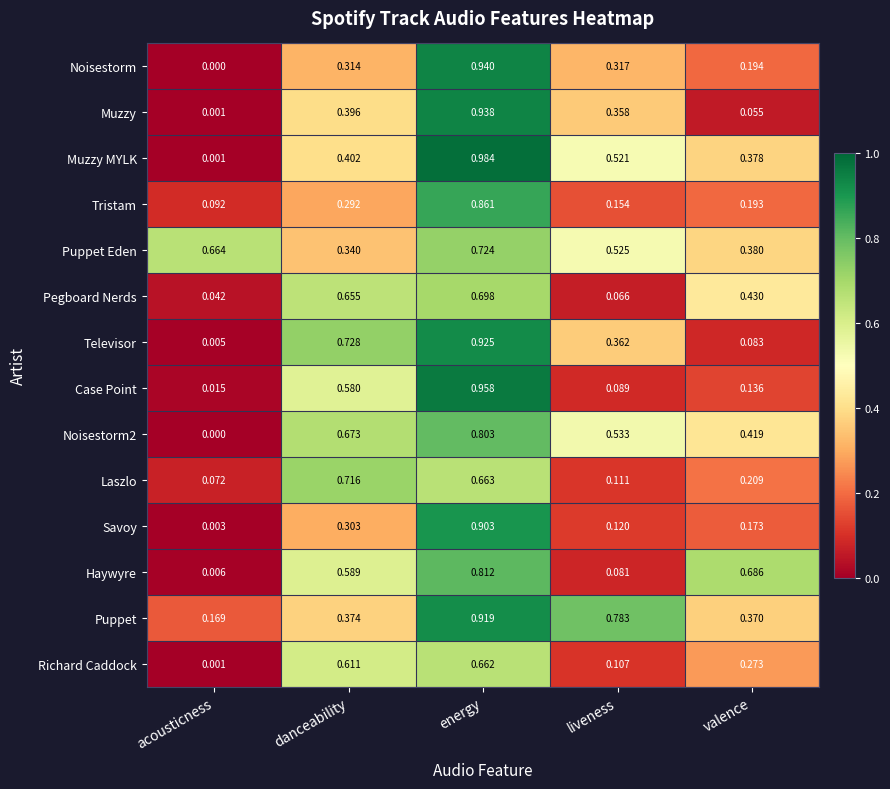

Between acousticness and valence, which series saw the biggest shift?

Haywyre